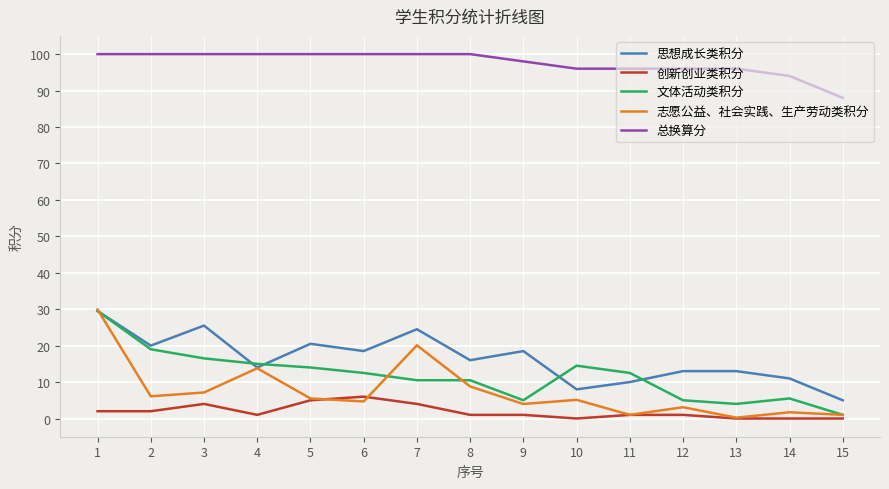

What is the greatest value displayed?

100.0